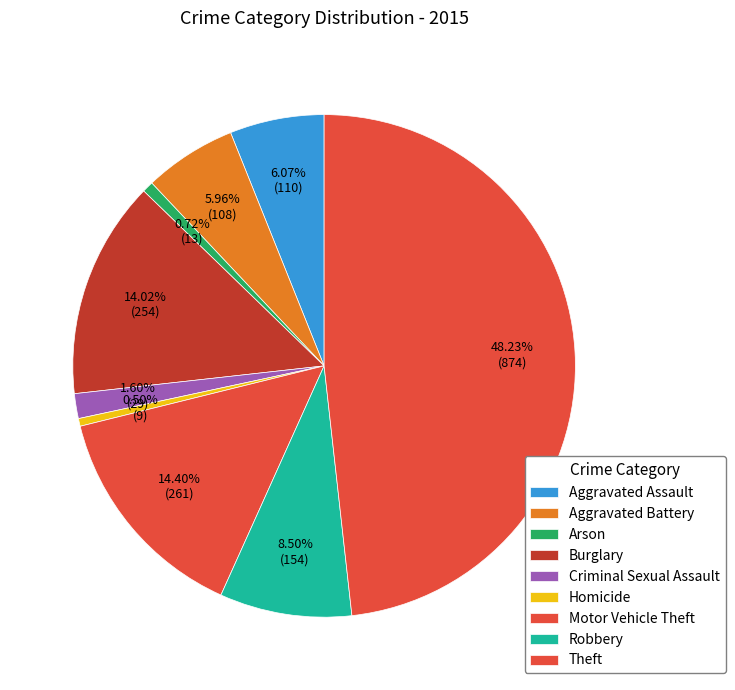

Does Motor Vehicle Theft account for over 50% of the chart?

No